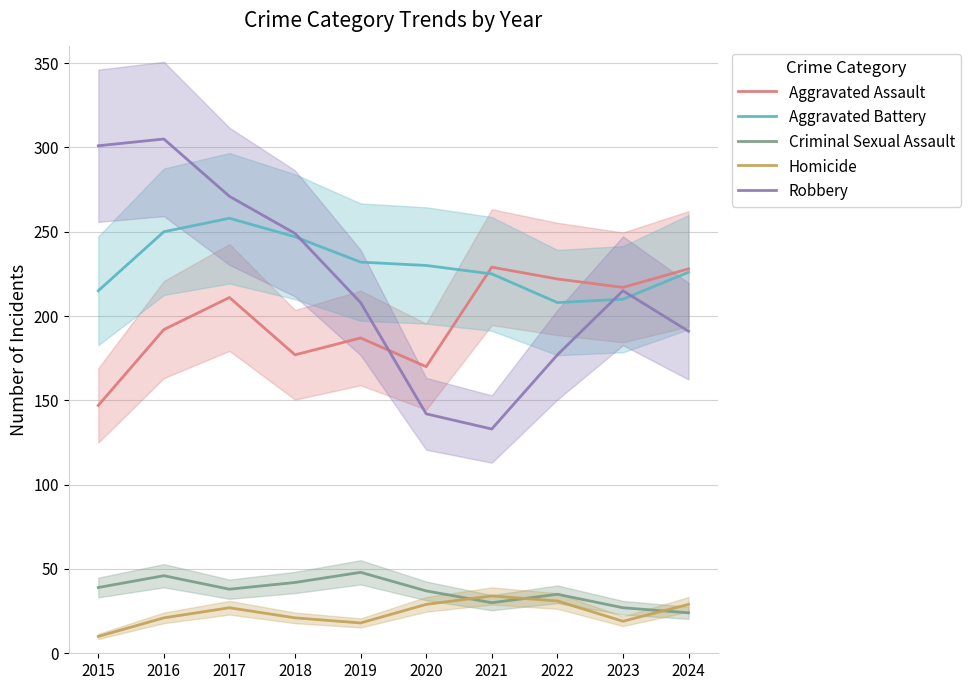

What is the average value of the Criminal Sexual Assault series?

37